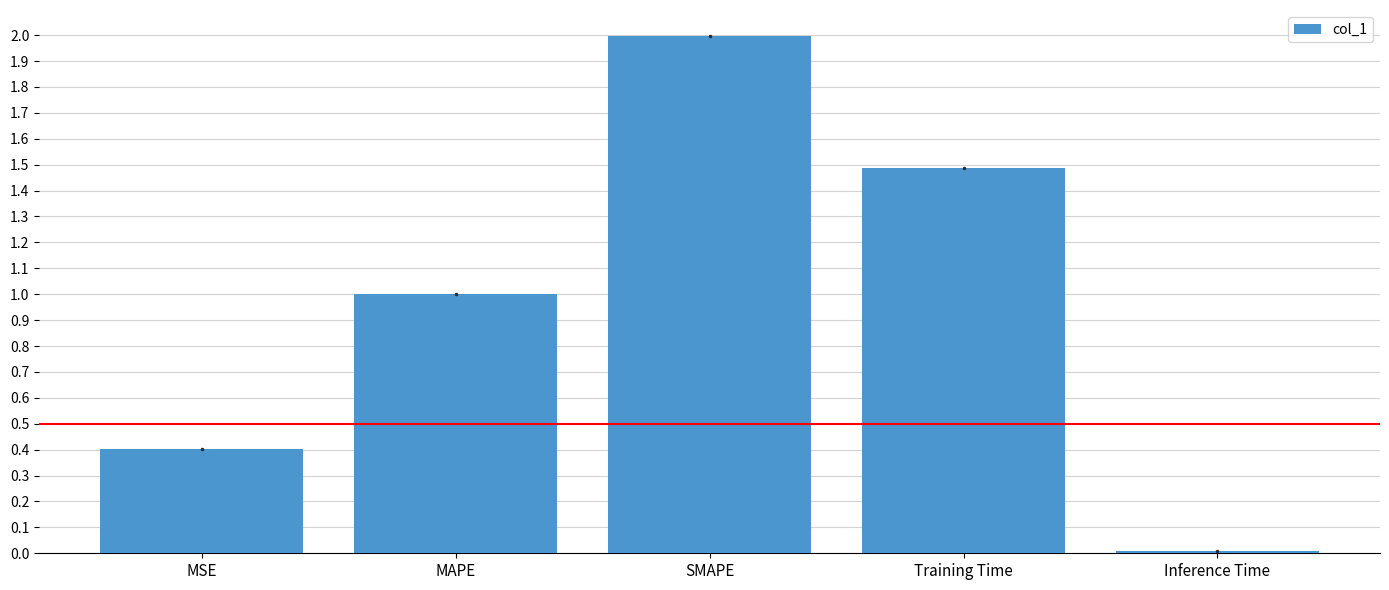

The value at SMAPE is 0.9. True or false?

False